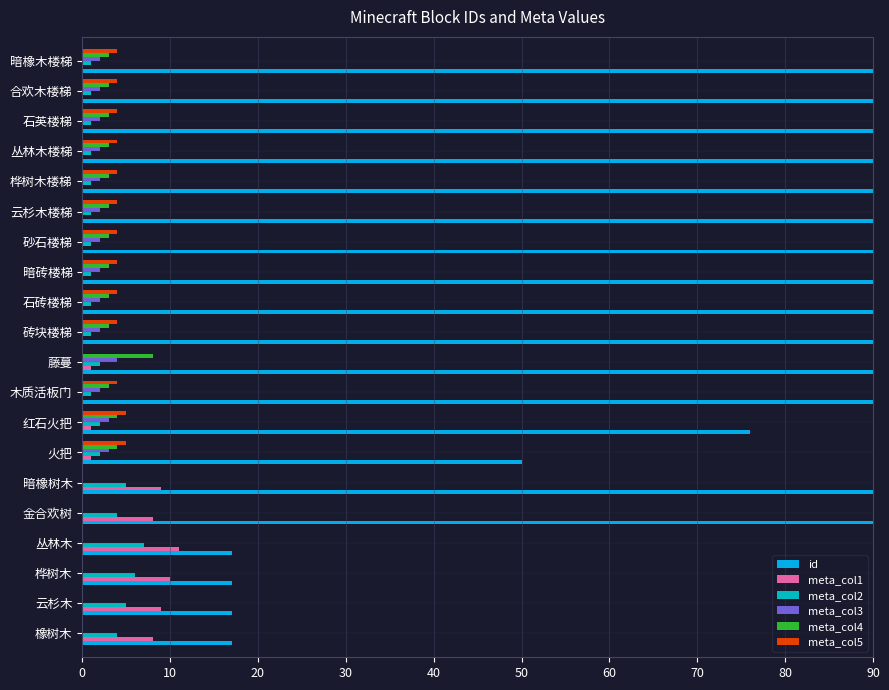

The value of meta_col4 at 19 is 4. True or false?

False